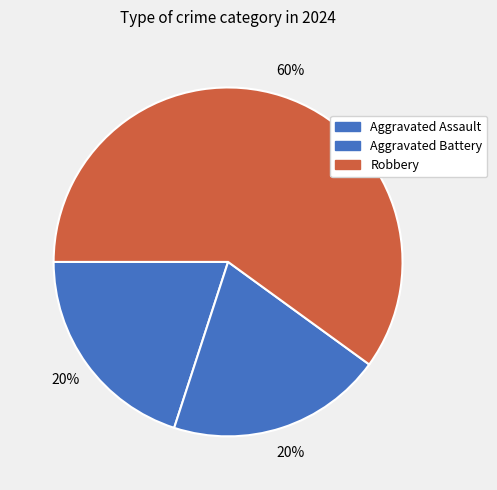

Is it true that Aggravated Battery is 20% of the pie?

True